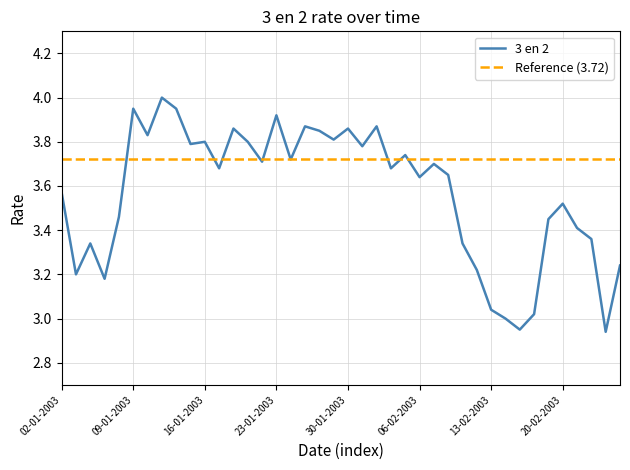

True or false: the data shows 3.8 at 31-01-2003.

True